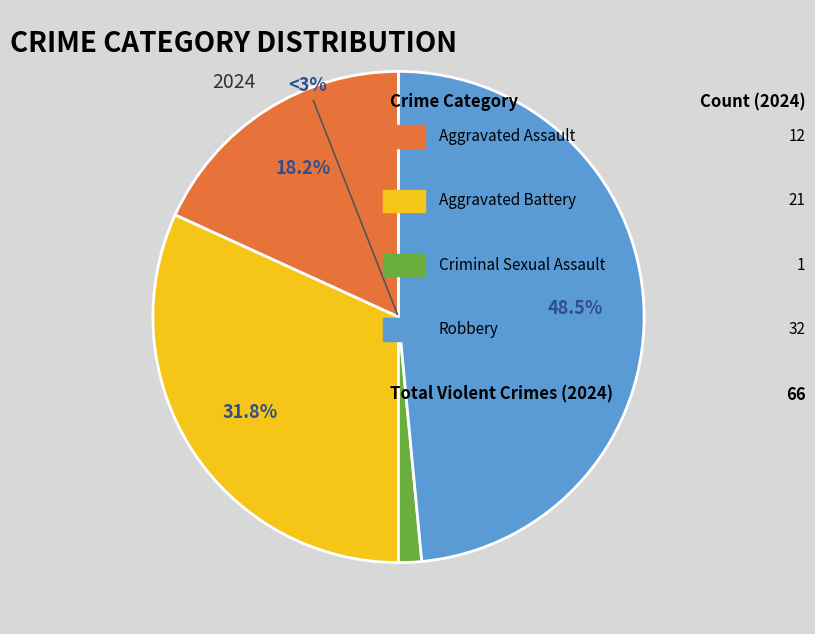

Do Robbery and Criminal Sexual Assault together represent more than half of the pie?

No